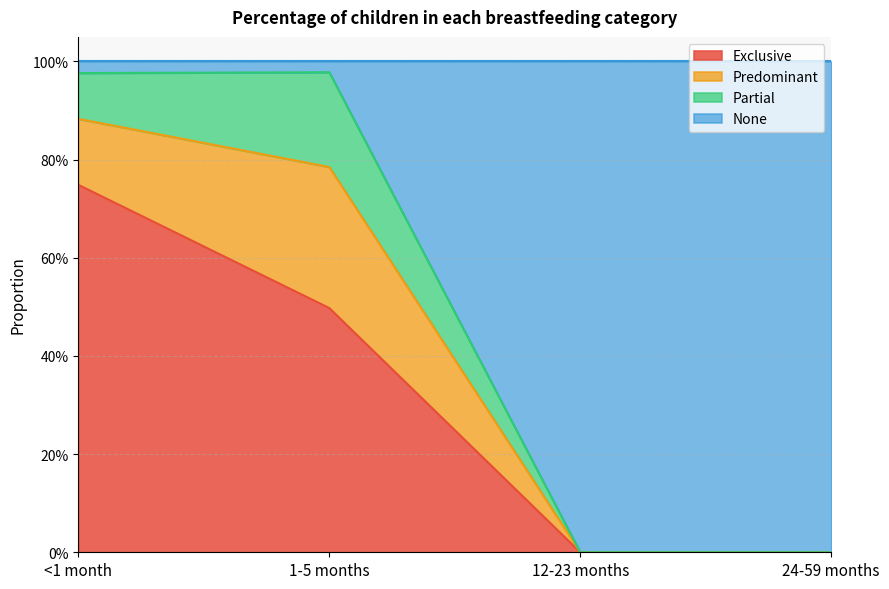

At which category is the sum across all series the highest?

<1 month